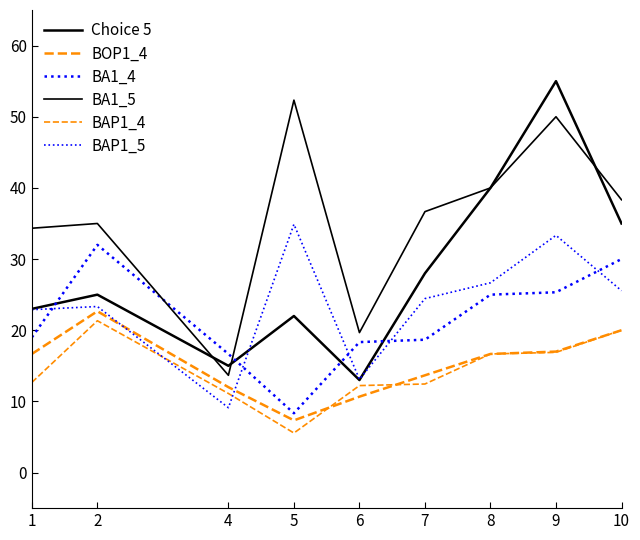

Is this an area chart (filled region under the line)?

No